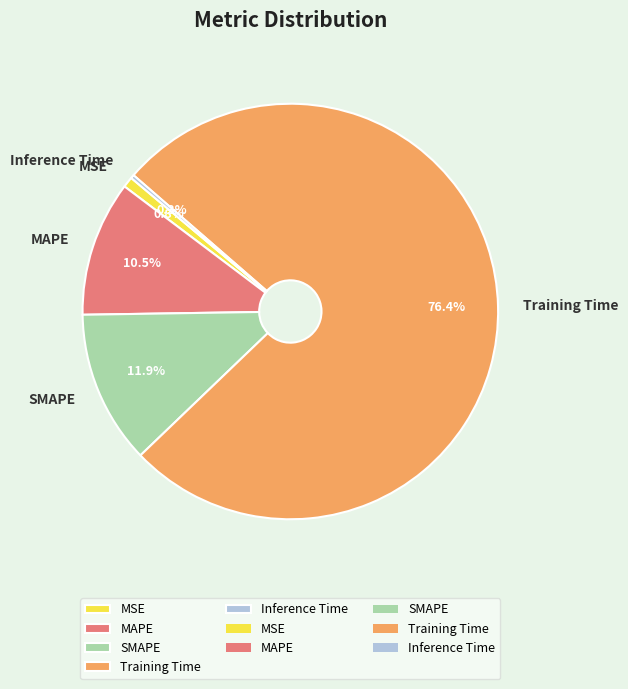

Which slice represents more than half of the pie?

Training Time